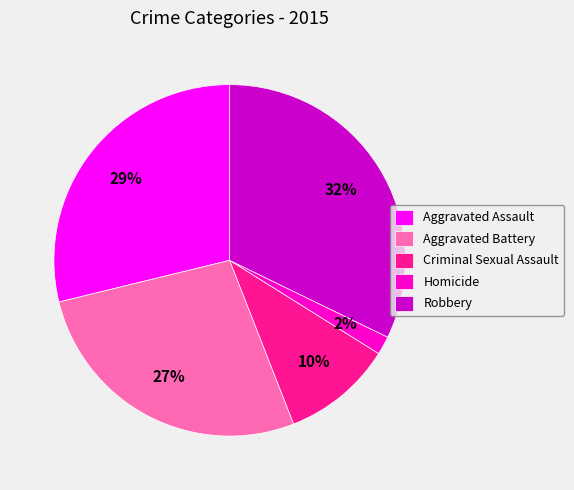

Approximately how many times larger is the value at Aggravated Battery compared to Aggravated Assault?

0.9